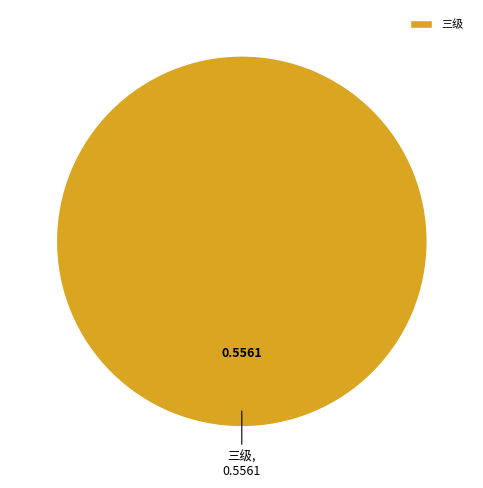

Does any single category account for the majority?

Yes